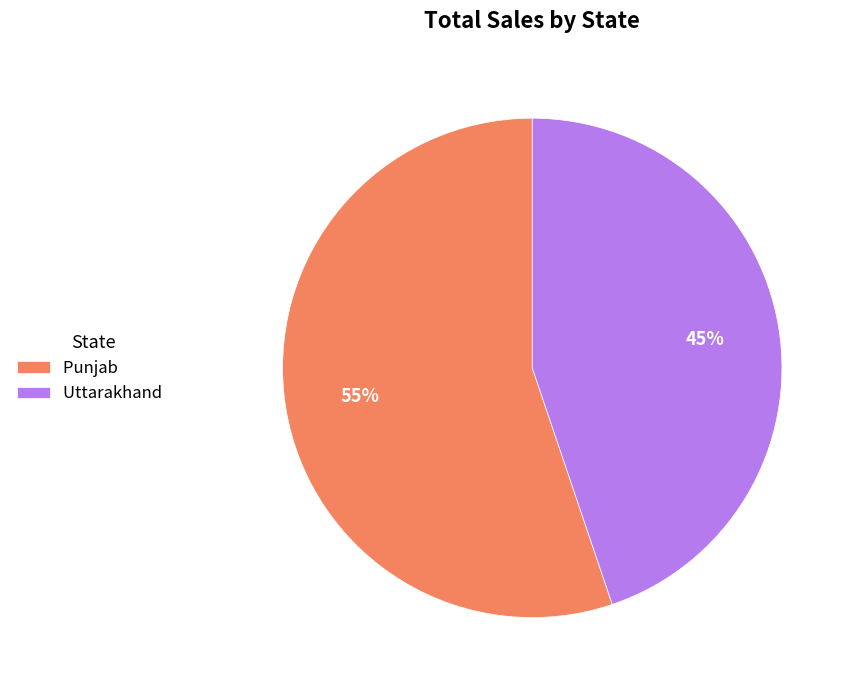

What is the ratio of the value at Punjab to the value at Uttarakhand?

1.2